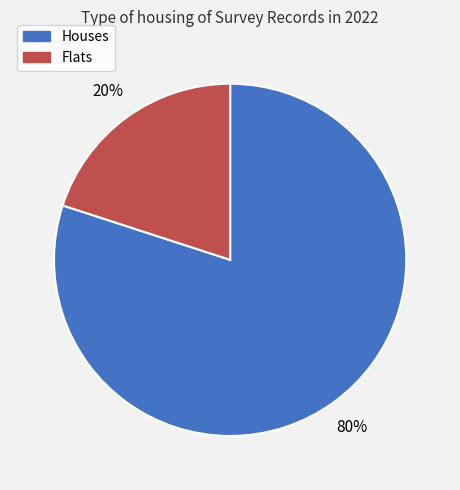

Is there any slice that represents more than half of the pie?

Yes